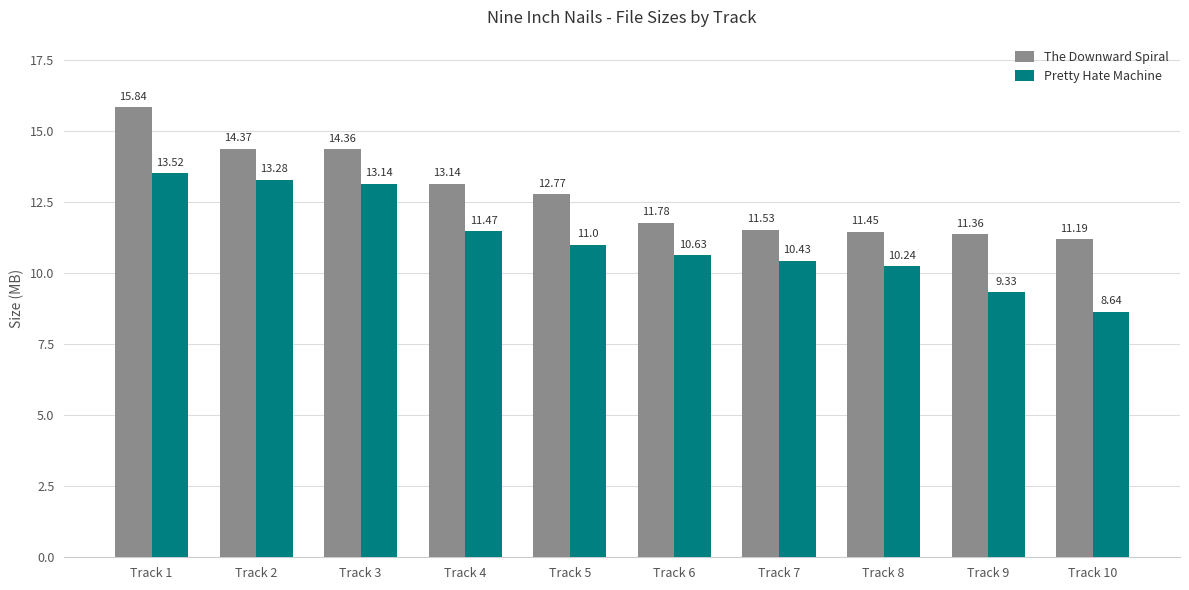

How many values in the Pretty Hate Machine series are below 11?

5